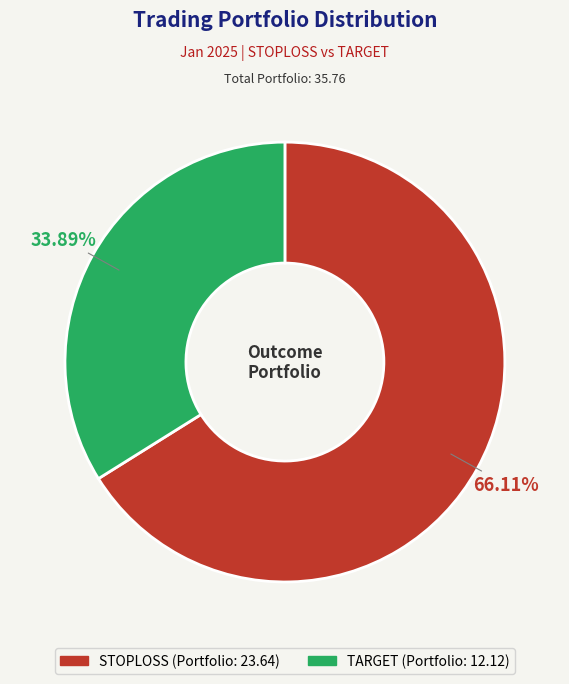

To the nearest percent, what is the combined percentage of TARGET and STOPLOSS?

100%